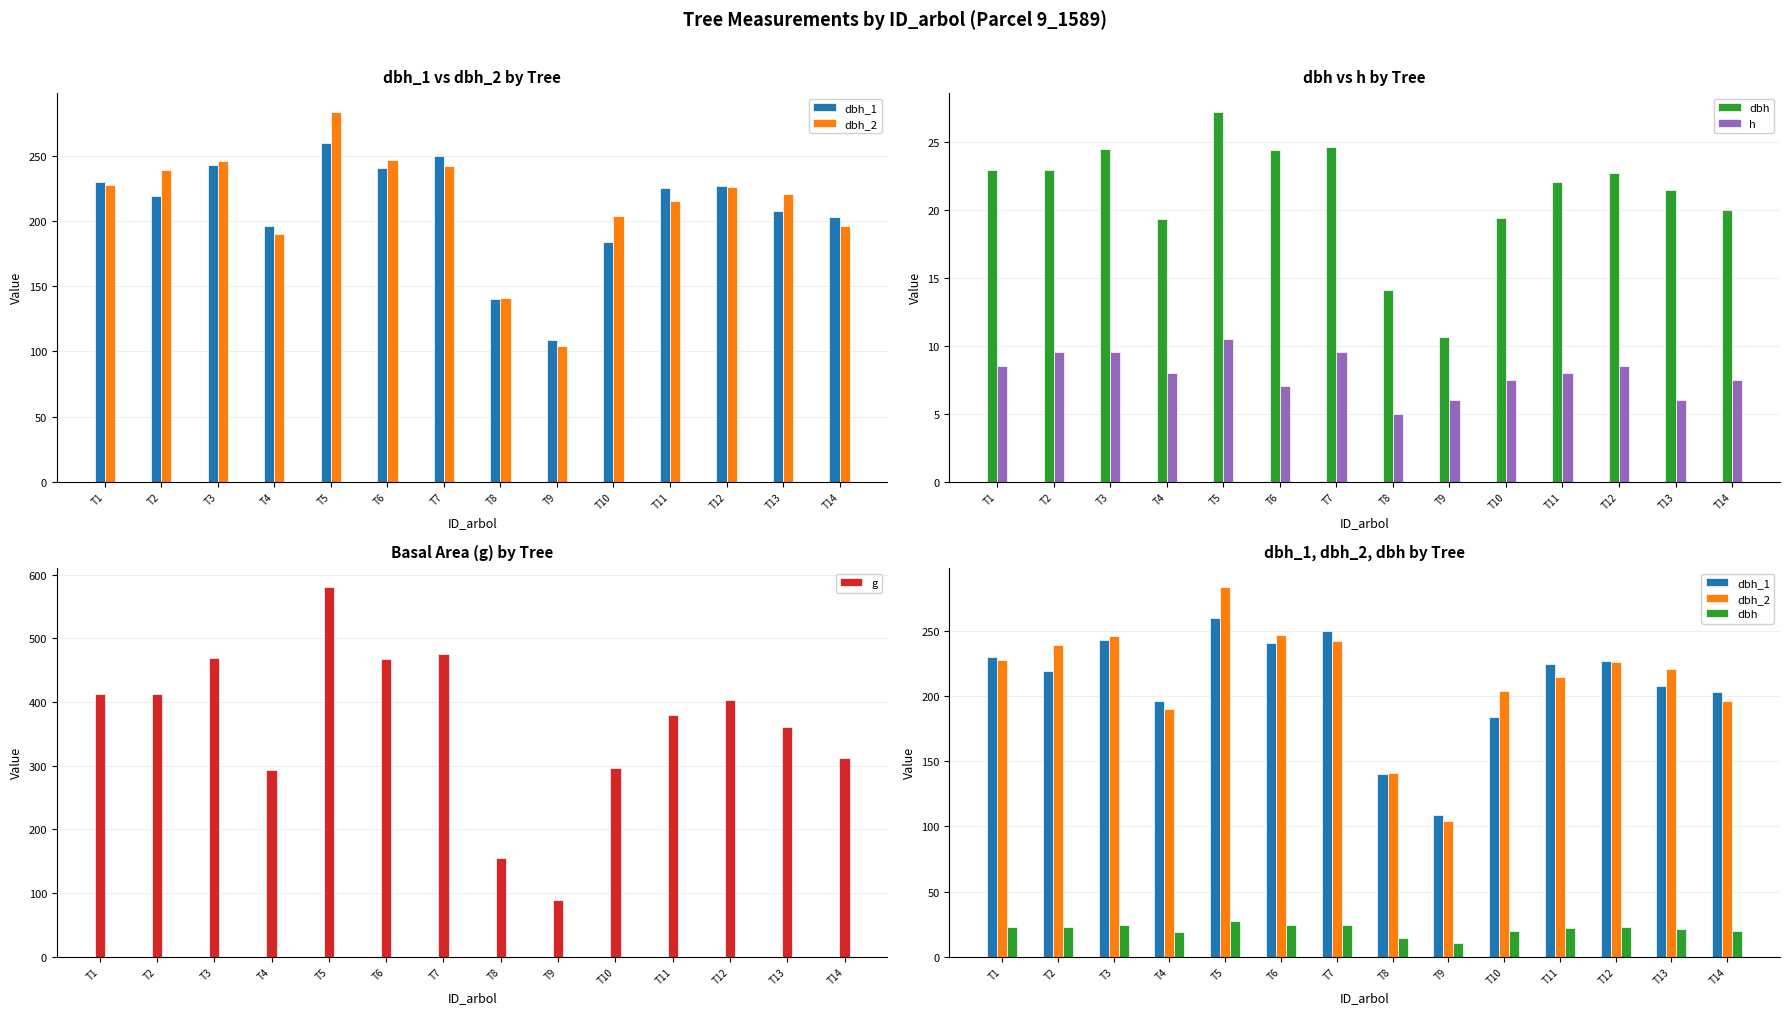

What are all the series names shown in the legend?

dbh_1, dbh_2, dbh, h, g